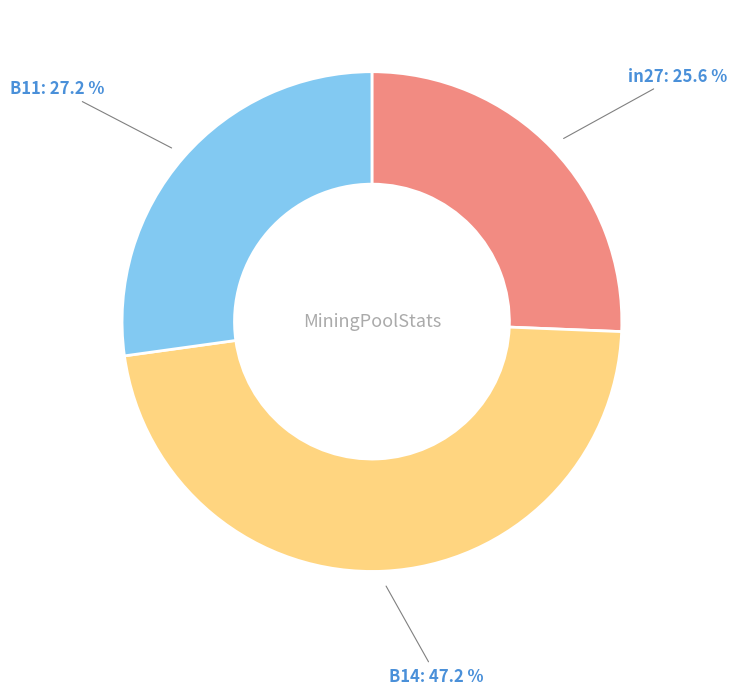

Is there a majority slice in this chart?

No